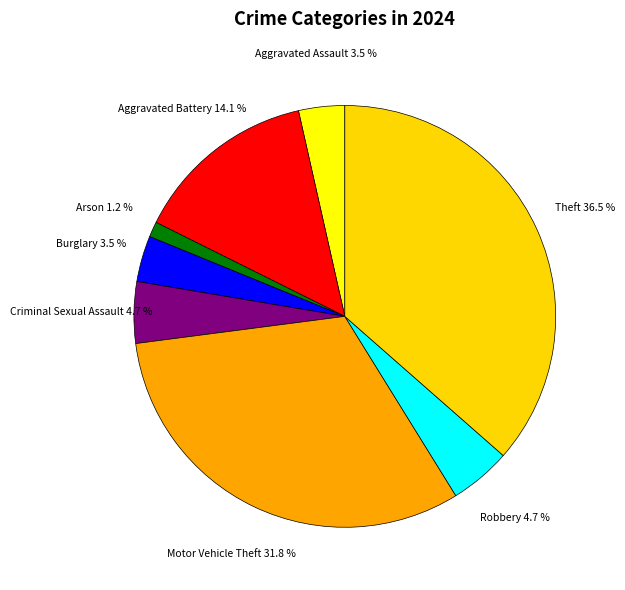

True or false: Aggravated Battery accounts for 14% of the total.

True